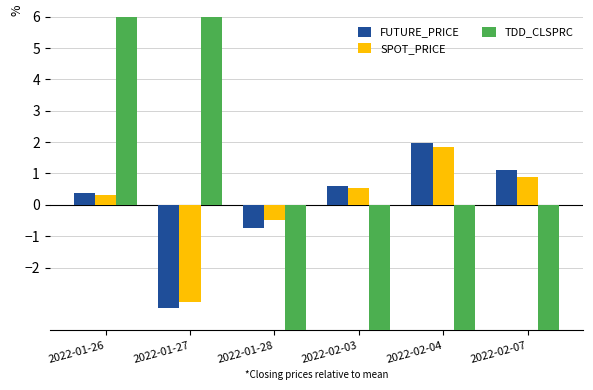

How many groups of bars are there?

6